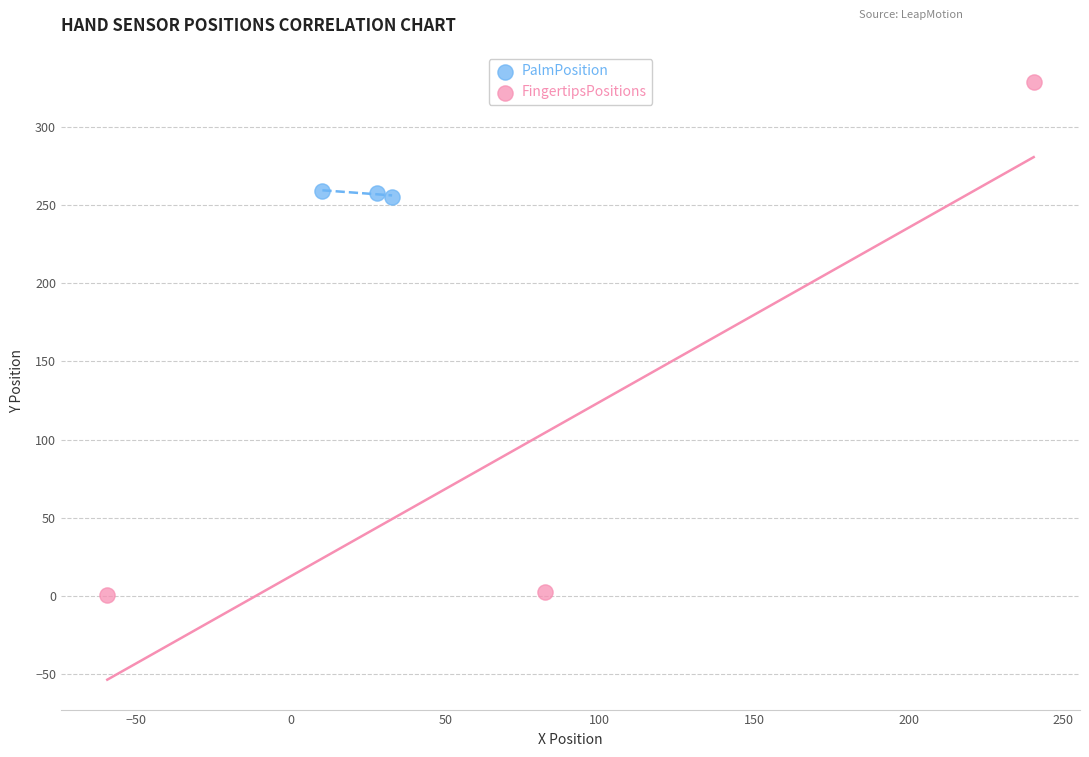

What are all the series names shown in the legend?

PalmPosition, FingertipsPositions